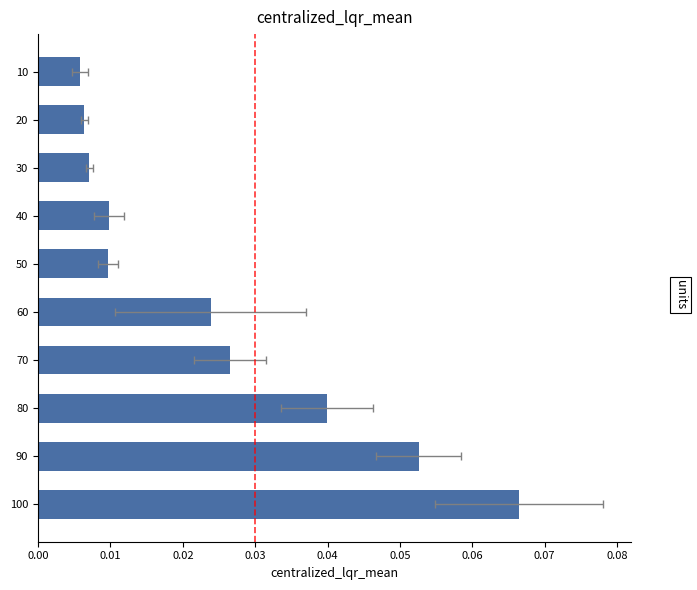

The value at 50 is 0.0. True or false?

False